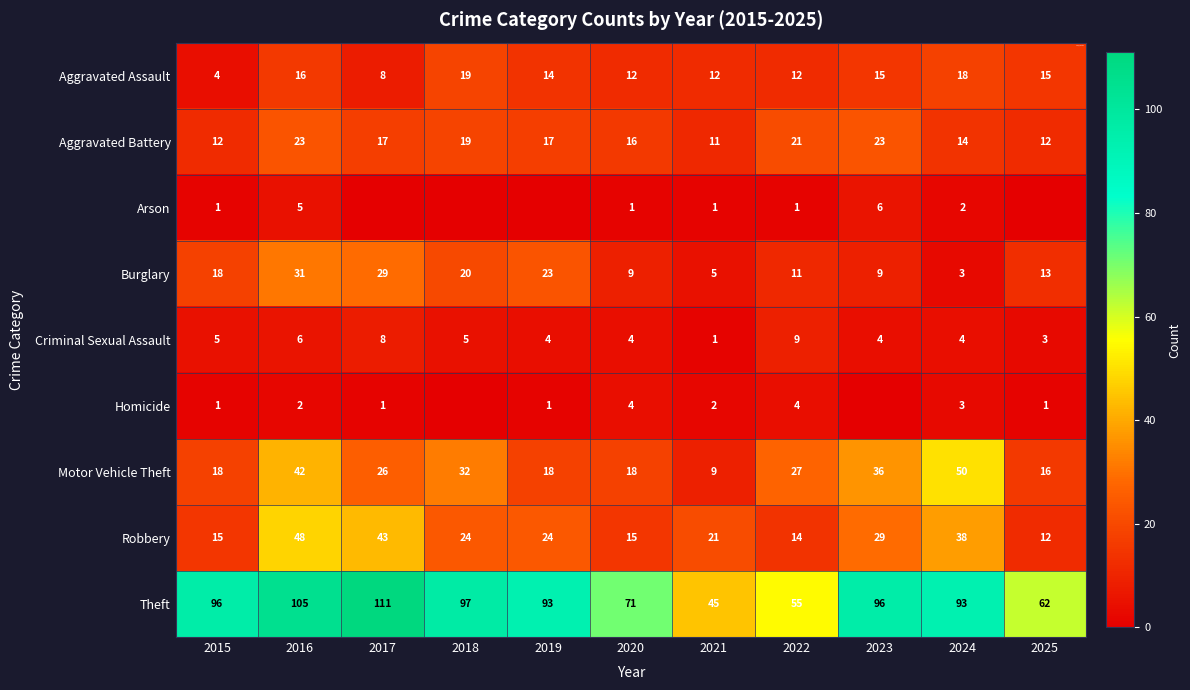

Is it true that Aggravated Battery equals 19 at 2018?

True